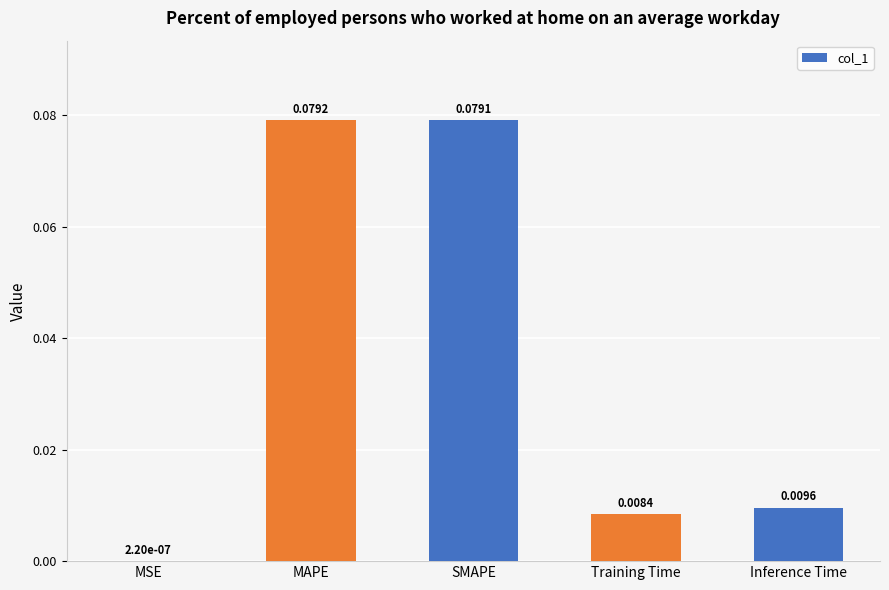

Where is the data nearest to the value 0?

MSE